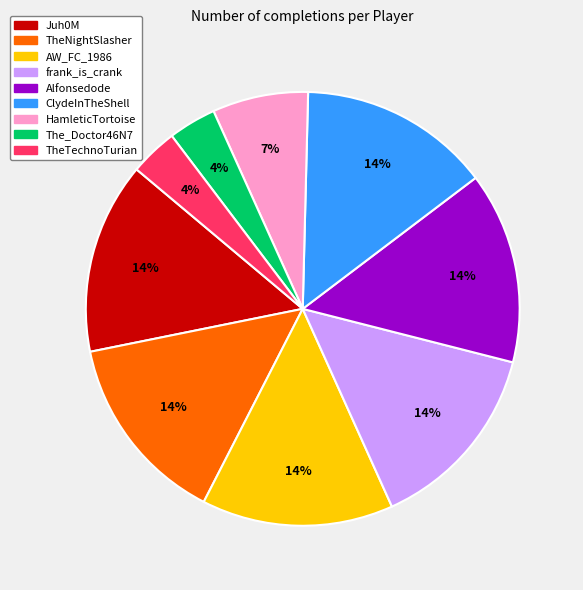

The Alfonsedode slice represents 5% of the pie. True or false?

False